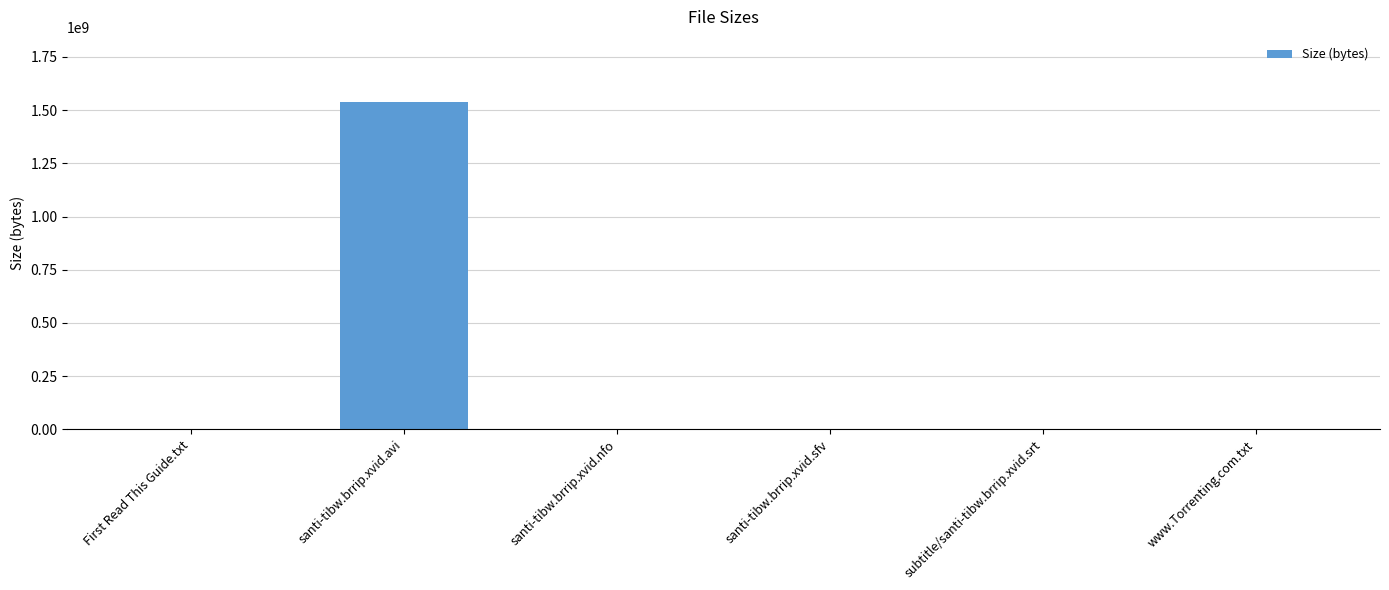

What is the sum of all values?

1537108597.4